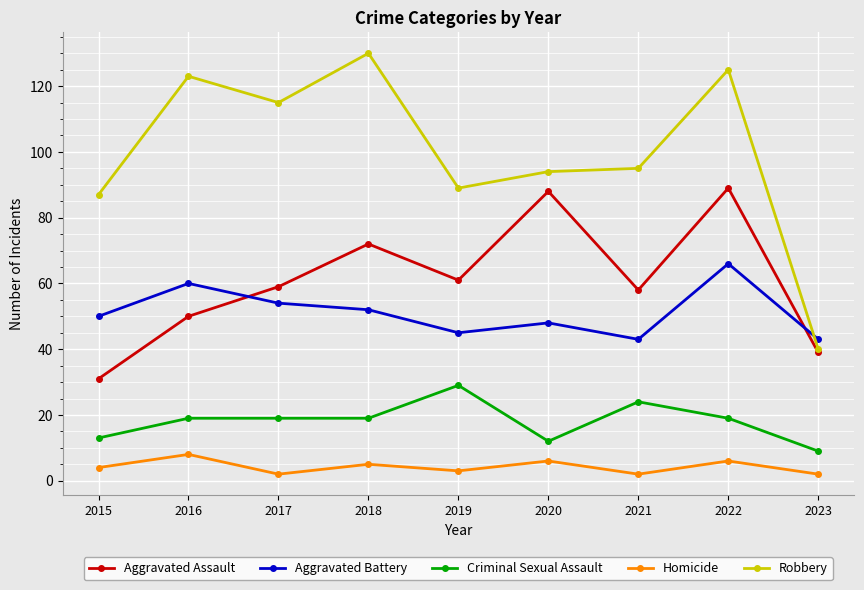

What is the highest value of the Aggravated Assault series?

89